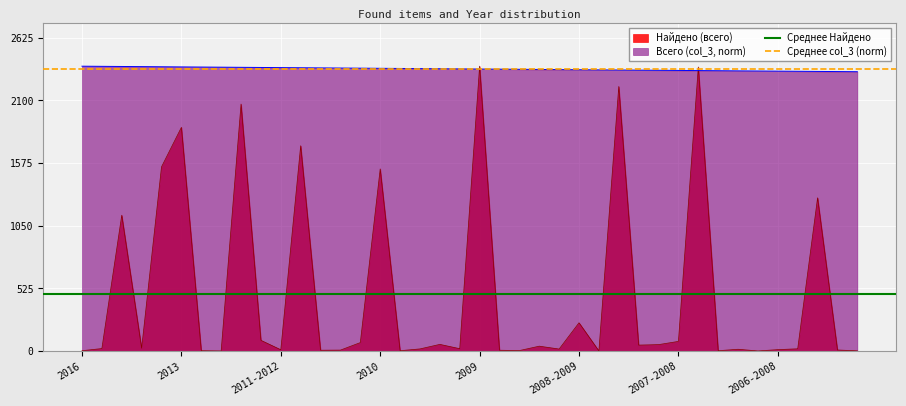

True or false: Найдено (всего) has a value of 13.0 at 2006-2008.

True